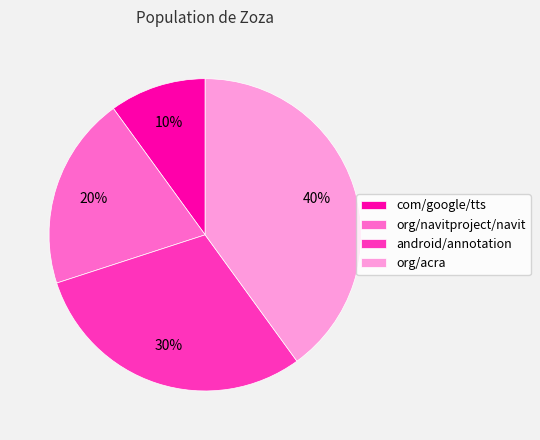

To the nearest percent, what is the difference between the org/navitproject/navit and android/annotation slice percentages?

10%